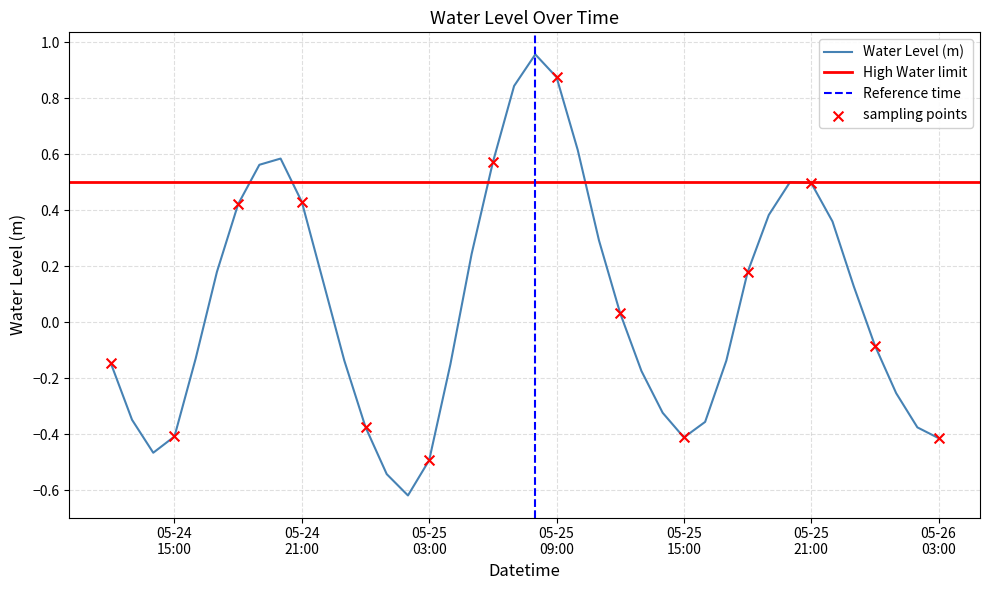

Between 2023-05-25 20:00:00 and 2023-05-24 17:00:00, which is larger?

2023-05-25 20:00:00